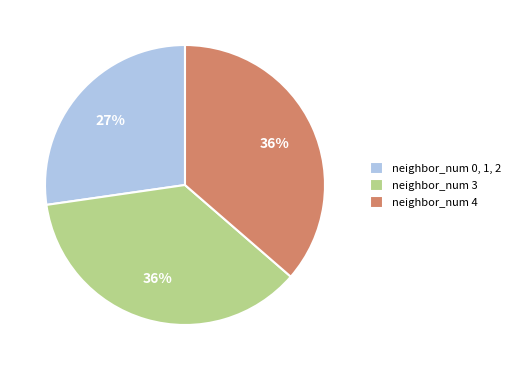

Which category has the smallest portion of the pie?

neighbor_num 0, 1, 2